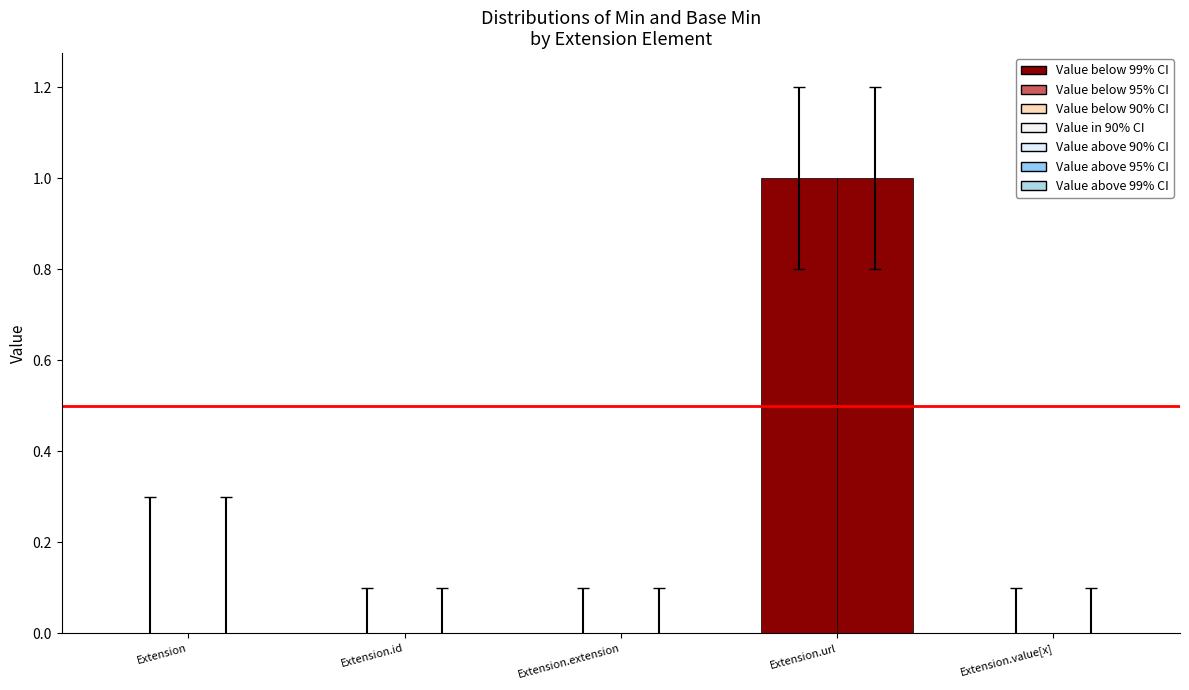

Where is Min nearest to the value 0?

Extension.id